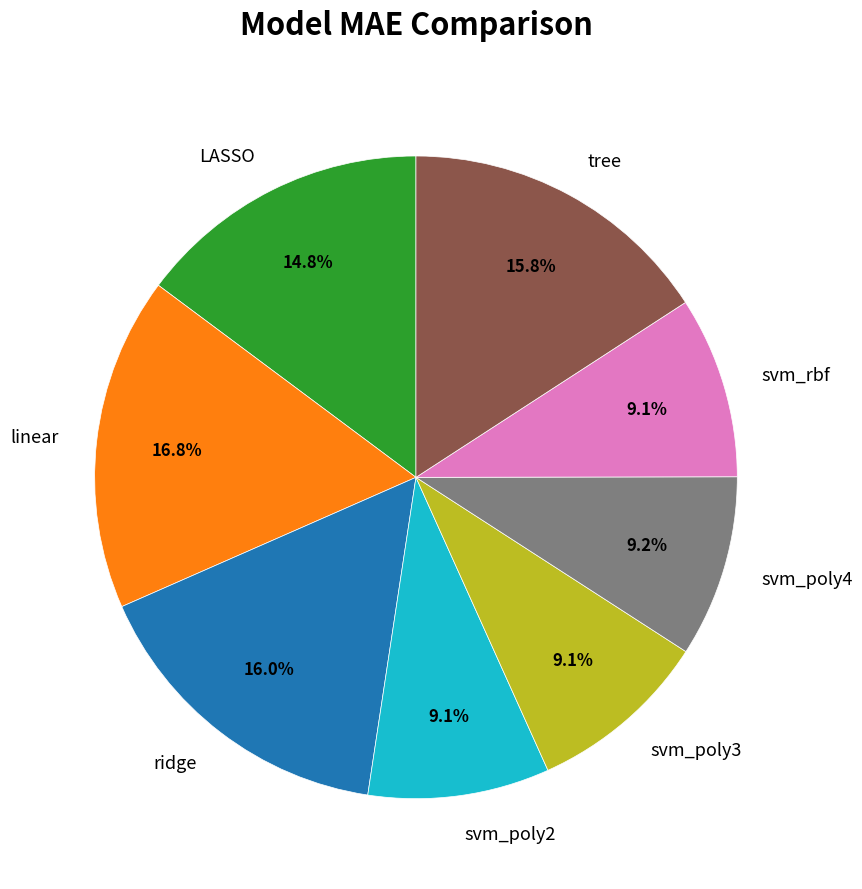

Does any single category account for the majority?

No